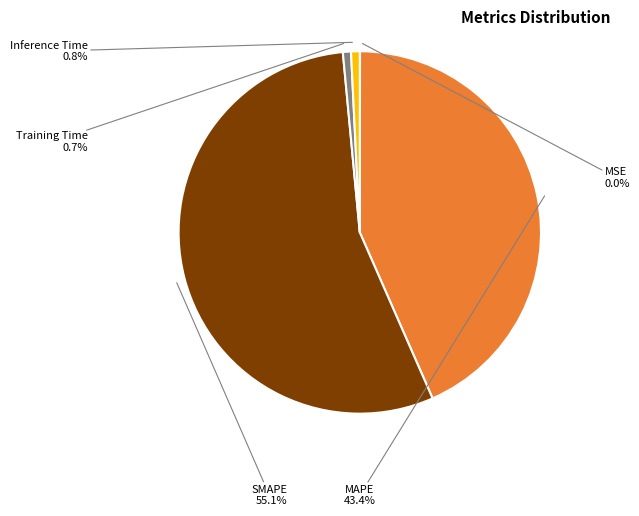

What is the majority slice?

SMAPE